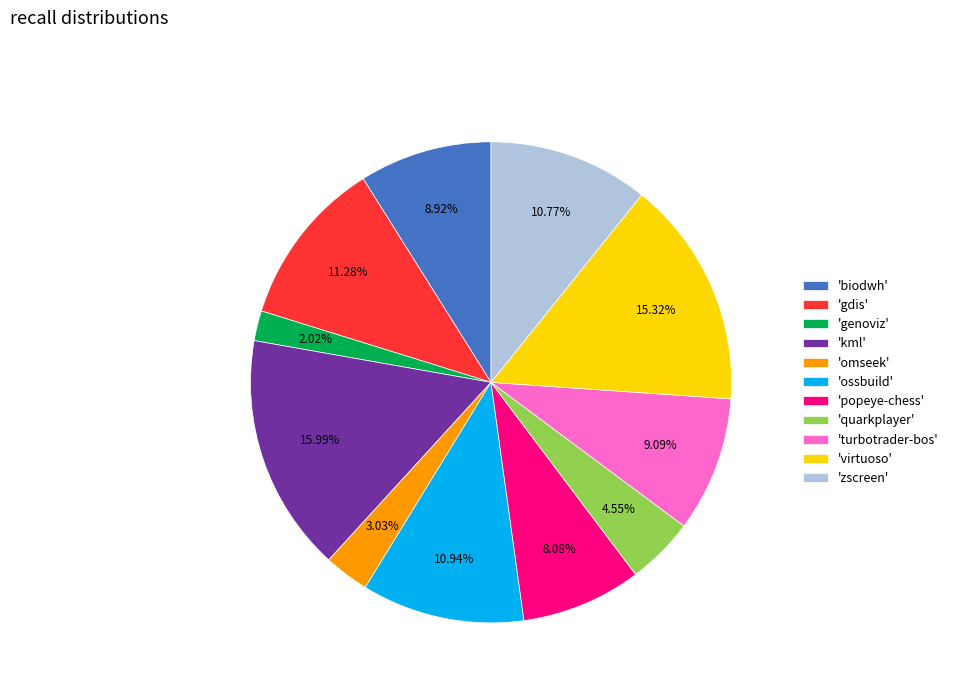

To the nearest percent, what is the difference between the largest and smallest slice percentages?

14%